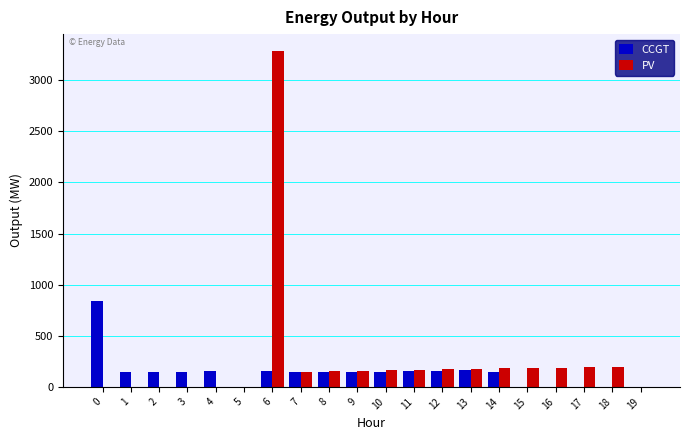

Is it true that PV equals 294 at 13?

False